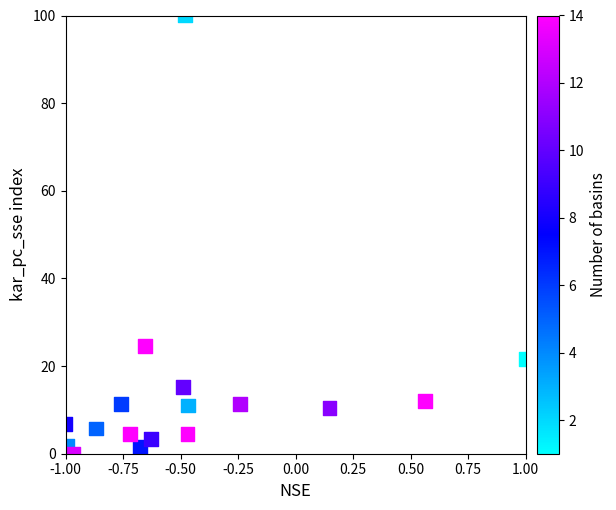

What is the range of X values (max minus min)?

2.0